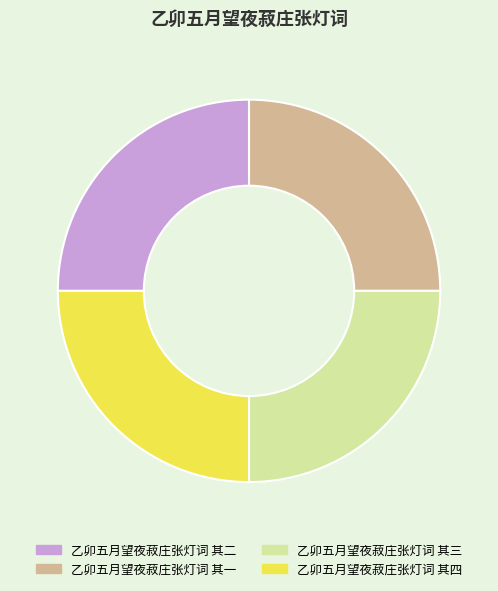

Is 乙卯五月望夜菽庄张灯词 其一 the majority of the pie?

No